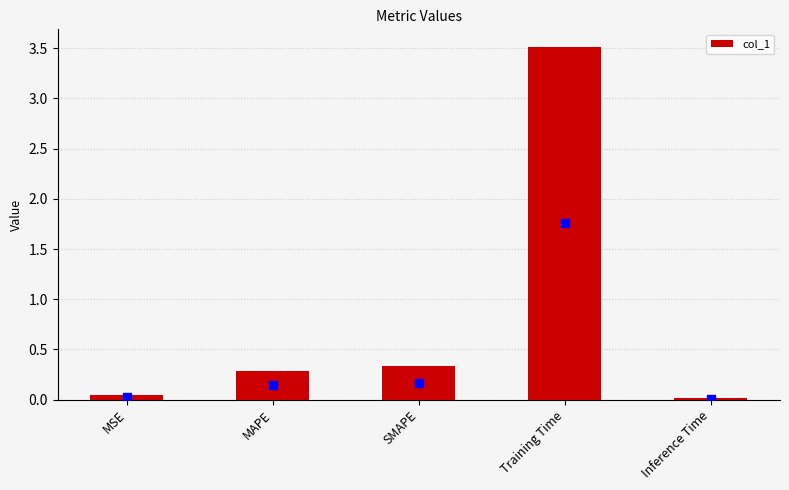

At which category does the chart reach its peak across all series?

Training Time